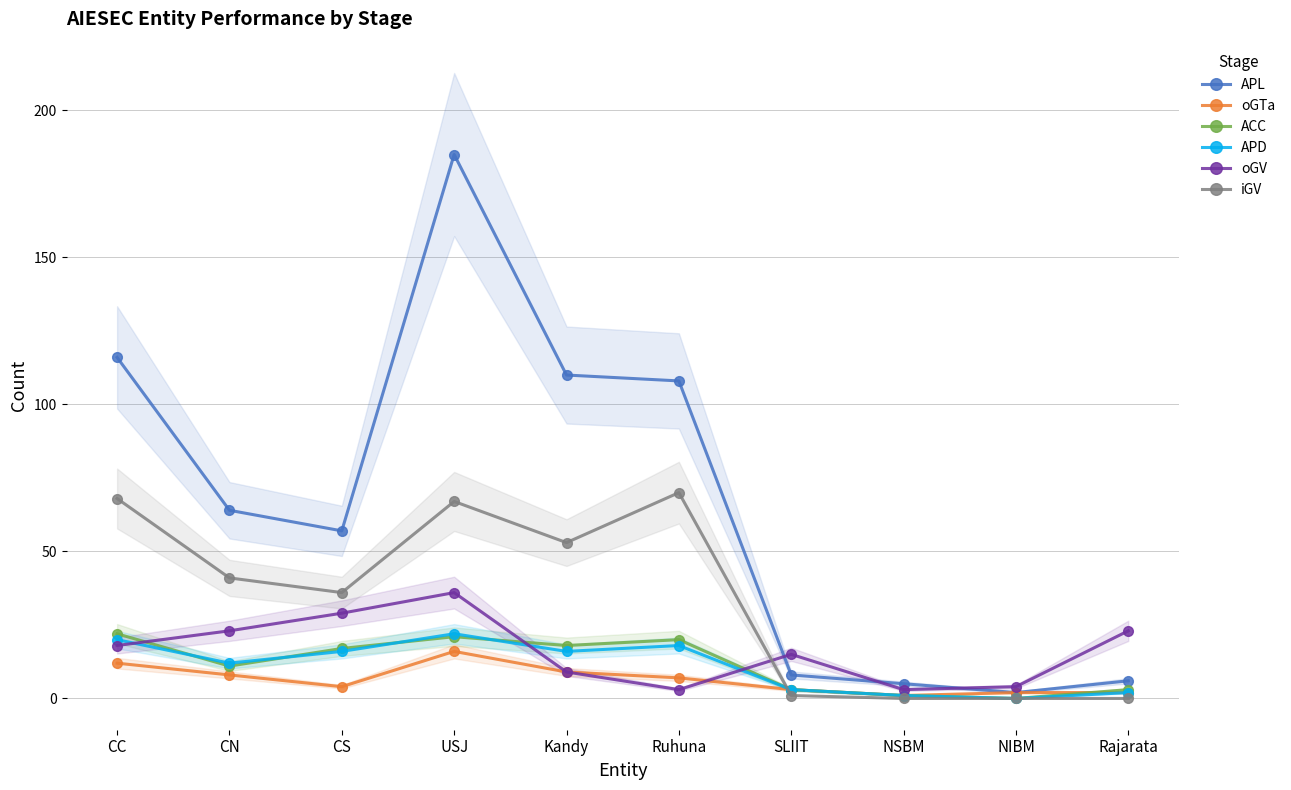

The iGV series shows 31 at Kandy. True or false?

False